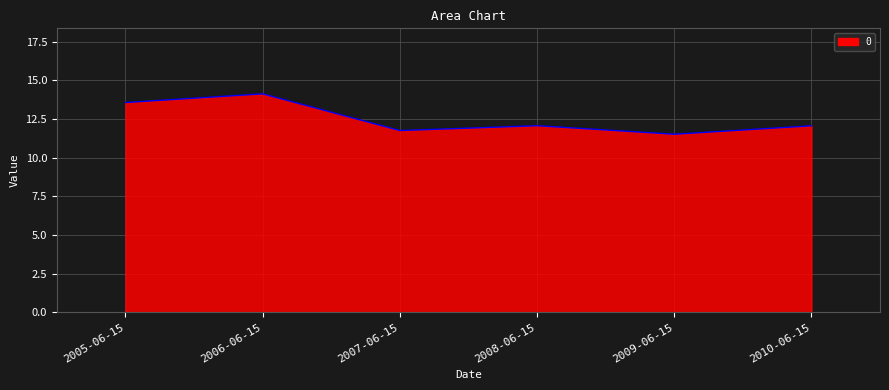

What is the sum of the values at 2007-06-15 and 2009-06-15?

23.3